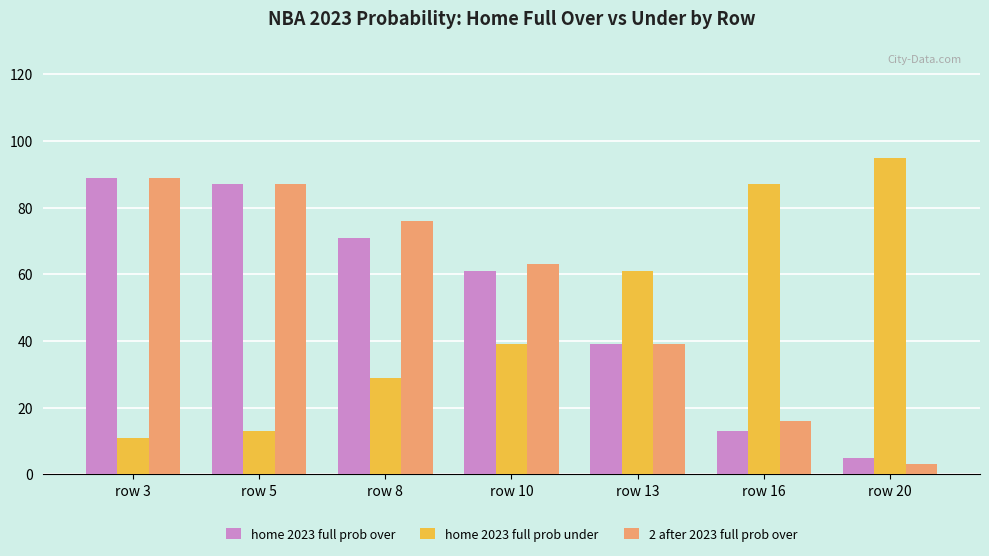

Reading right to left, extract all data points from this chart.

home 2023 full prob over: 5	13	39	61	71	87	89
home 2023 full prob under: 95	87	61	39	29	13	11
2 after 2023 full prob over: 3	16	39	63	76	87	89